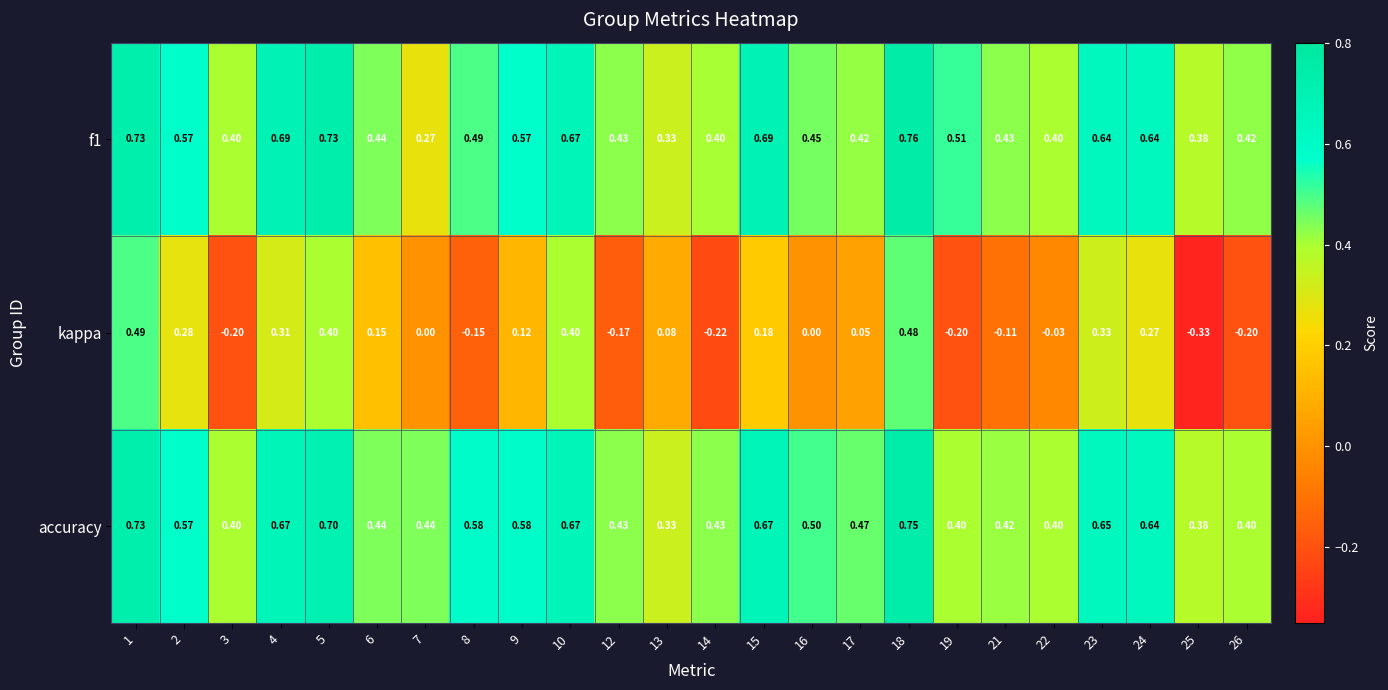

Which series has the largest range (max minus min)?

kappa